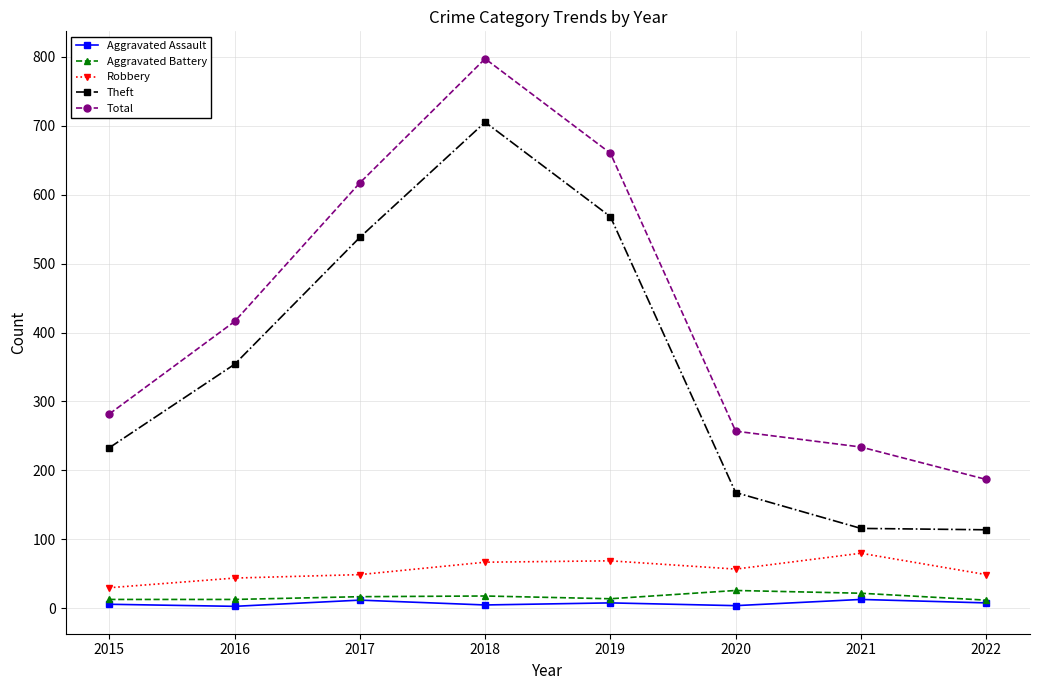

List the series in order of their peak value, highest first.

Total, Theft, Robbery, Aggravated Battery, Aggravated Assault